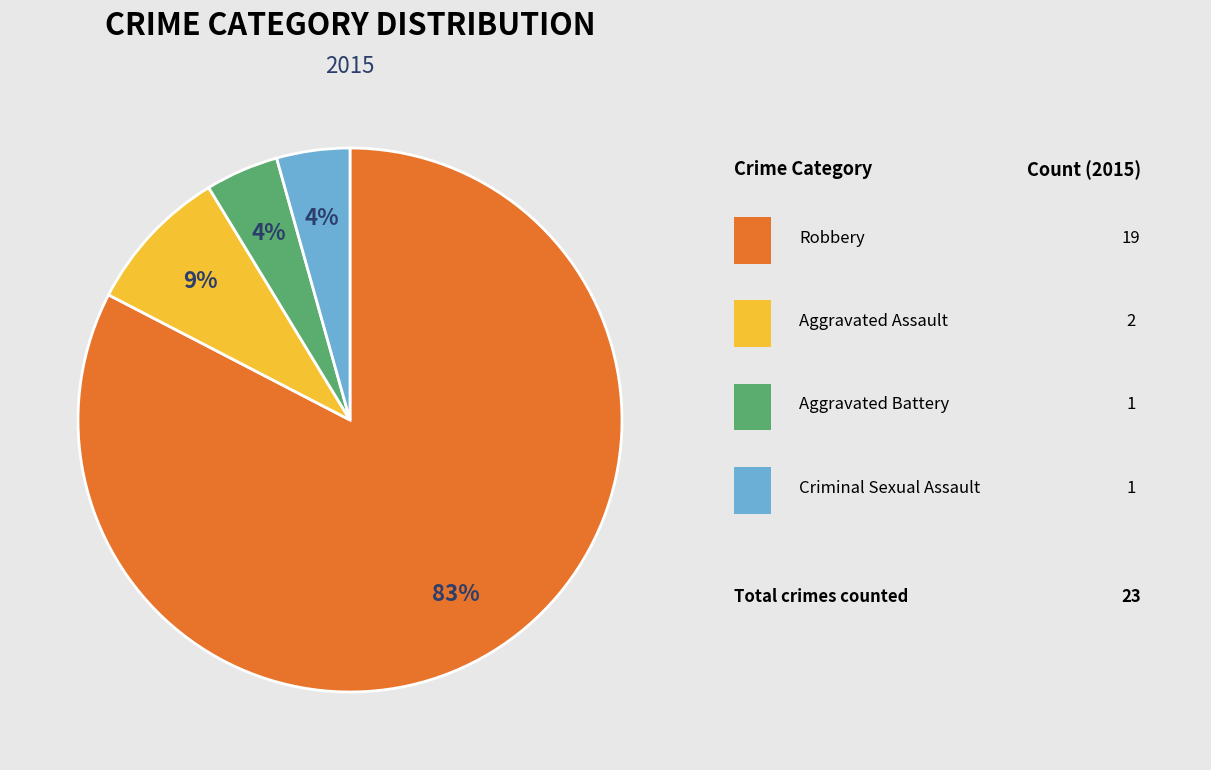

How many slices are in this pie chart?

4